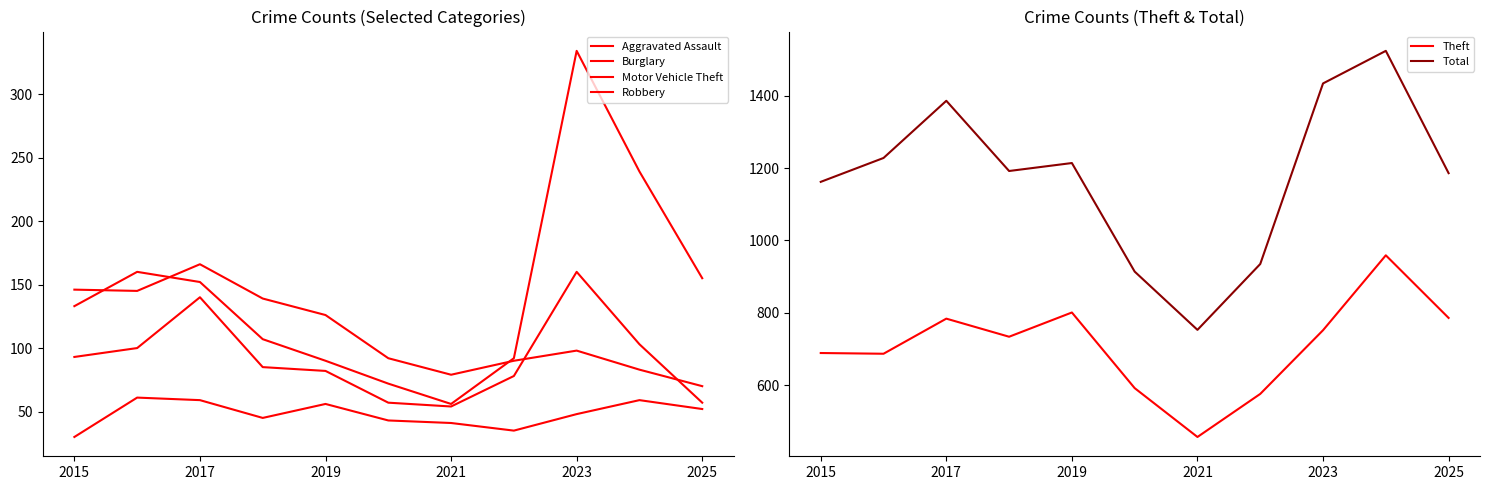

Which category has the lowest value in the Total series?

2021